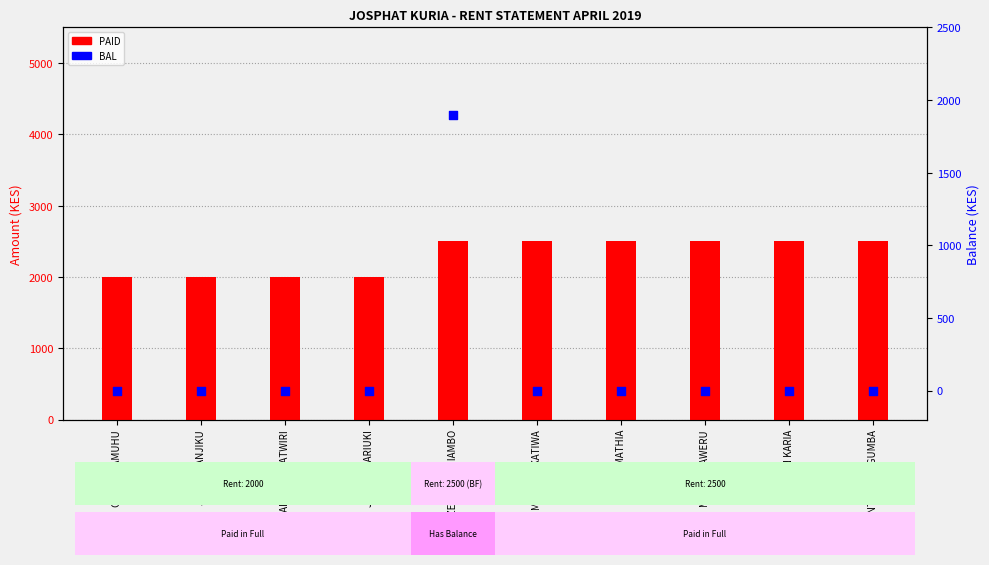

Is the value of PAID at CAROLINE GATWIRI greater than the value of BAL at EZEKIEL ODHIAMBO?

Yes